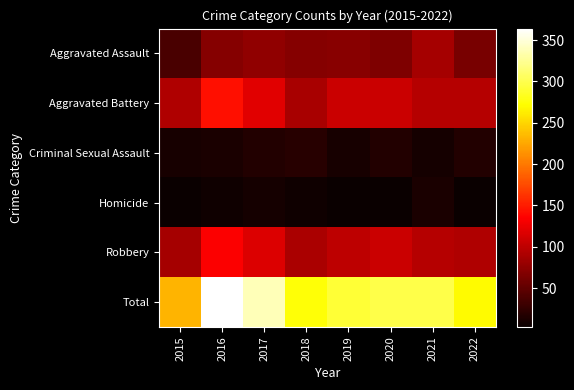

Reading right to left, extract all data points from this chart.

Aggravated Assault: 2022=63	2021=87	2020=66	2019=71	2018=70	2017=75	2016=70	2015=37
Aggravated Battery: 2022=95	2021=95	2020=107	2019=107	2018=89	2017=119	2016=143	2015=93
Criminal Sexual Assault: 2022=16	2021=10	2020=16	2019=11	2018=19	2017=17	2016=12	2015=11
Homicide: 2022=4	2021=12	2020=4	2019=3	2018=7	2017=10	2016=6	2015=4
Robbery: 2022=92	2021=95	2020=106	2019=99	2018=90	2017=117	2016=133	2015=87
Total: 2022=270	2021=299	2020=299	2019=291	2018=275	2017=338	2016=364	2015=232